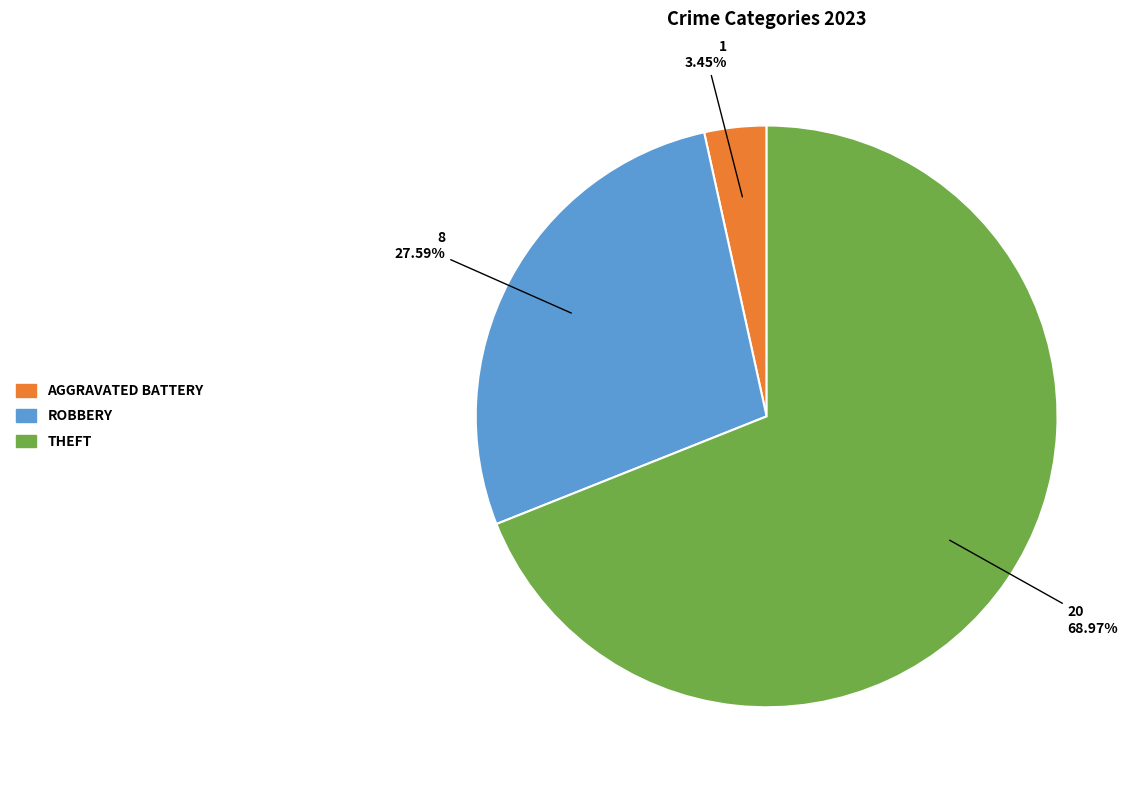

Is there any slice that represents more than half of the pie?

Yes